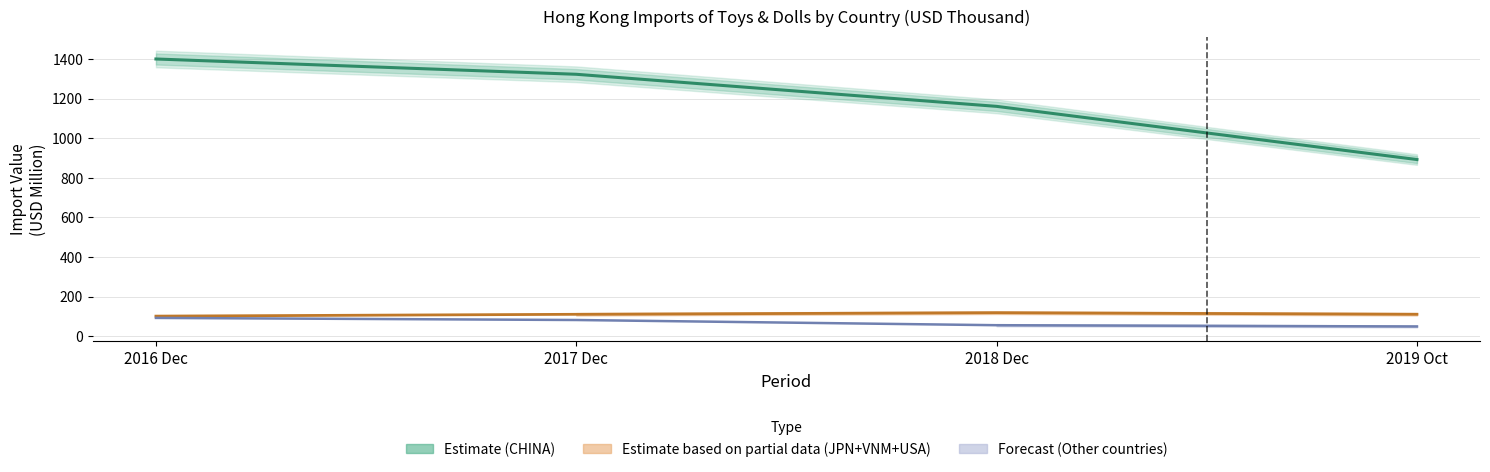

True or false: CHINA (estimate) and Other countries (forecast) cross at least once.

False